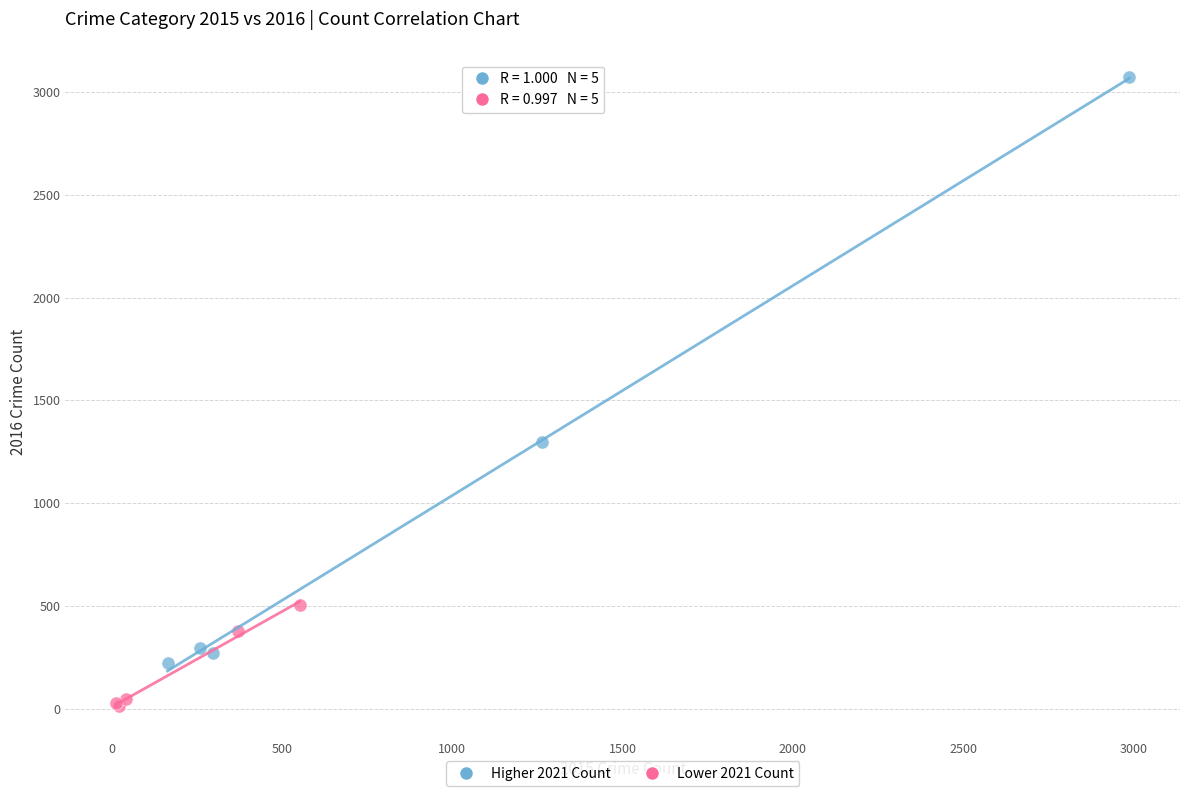

Which series has the largest Y range (max minus min)?

Higher 2021 Count